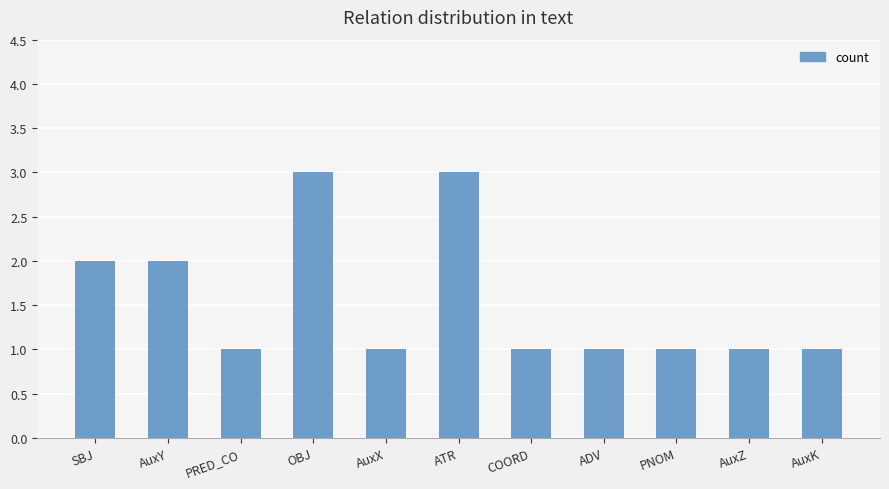

The value at AuxY is 1. True or false?

False